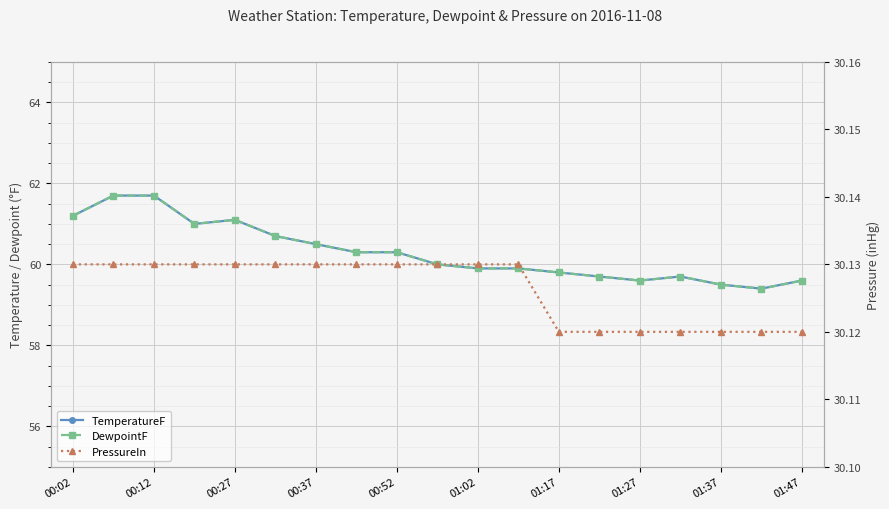

True or false: TemperatureF and PressureIn intersect in this chart.

False